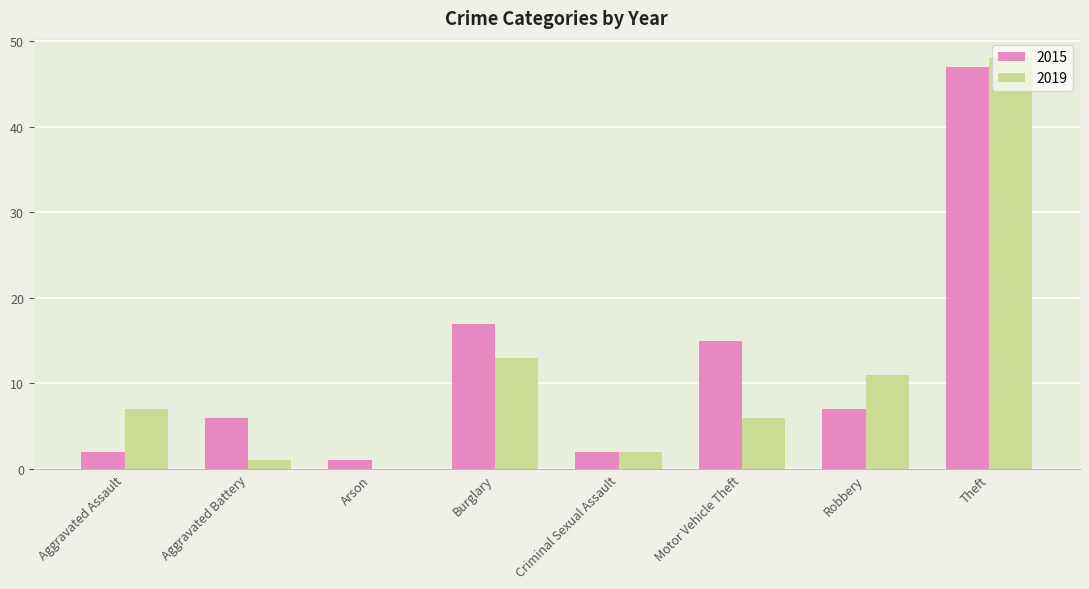

What is the maximum value for 2019?

48